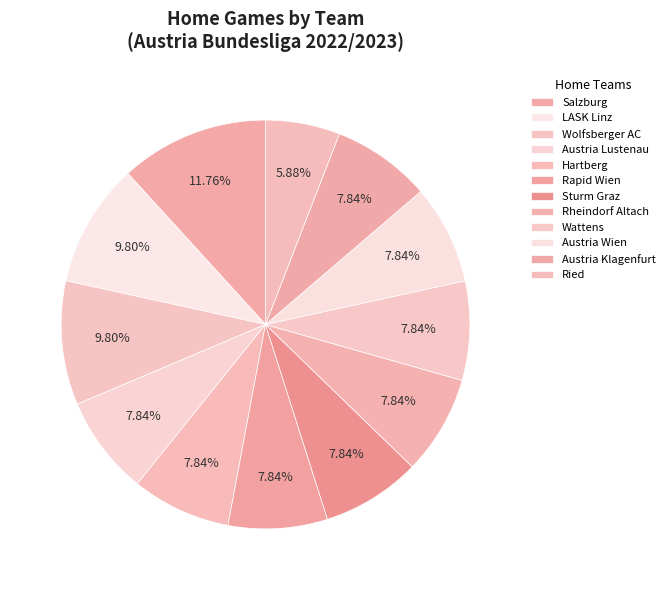

What percentage is the Sturm Graz slice, to the nearest percent?

8%